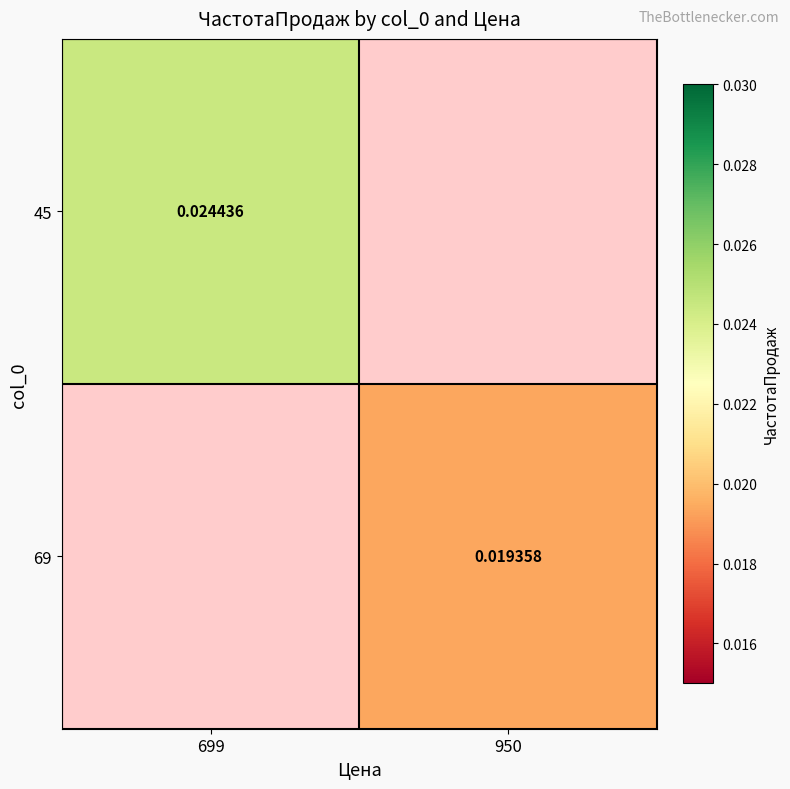

Rank the series by their average value, from lowest to highest.

45, 69